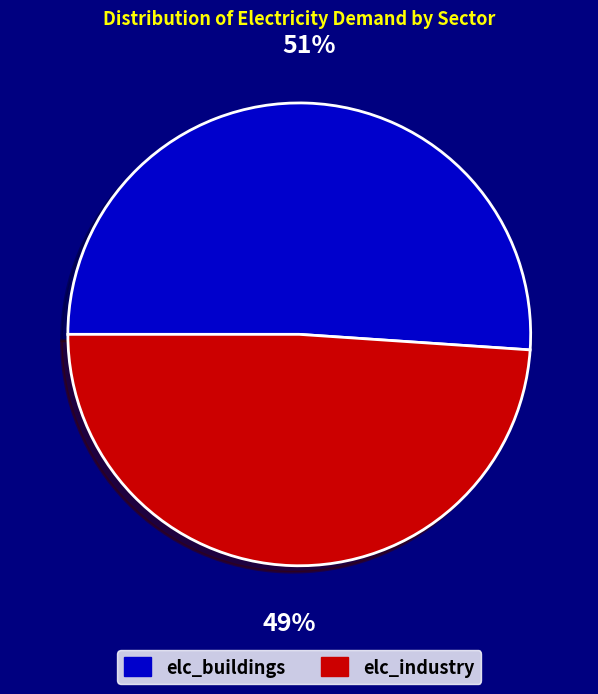

Is the sum of elc_buildings and elc_industry greater than half?

Yes